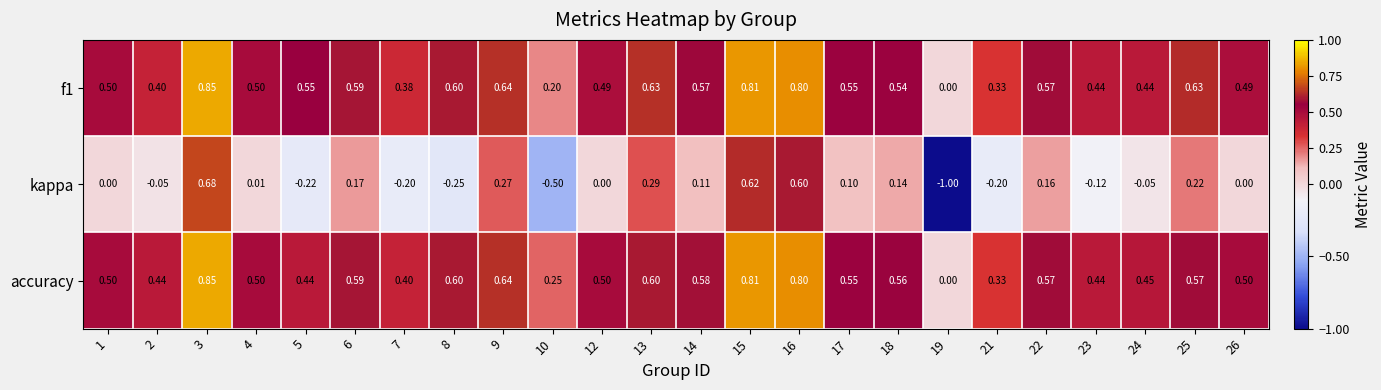

Is the value of kappa at 7 greater than the value of f1 at 2?

No